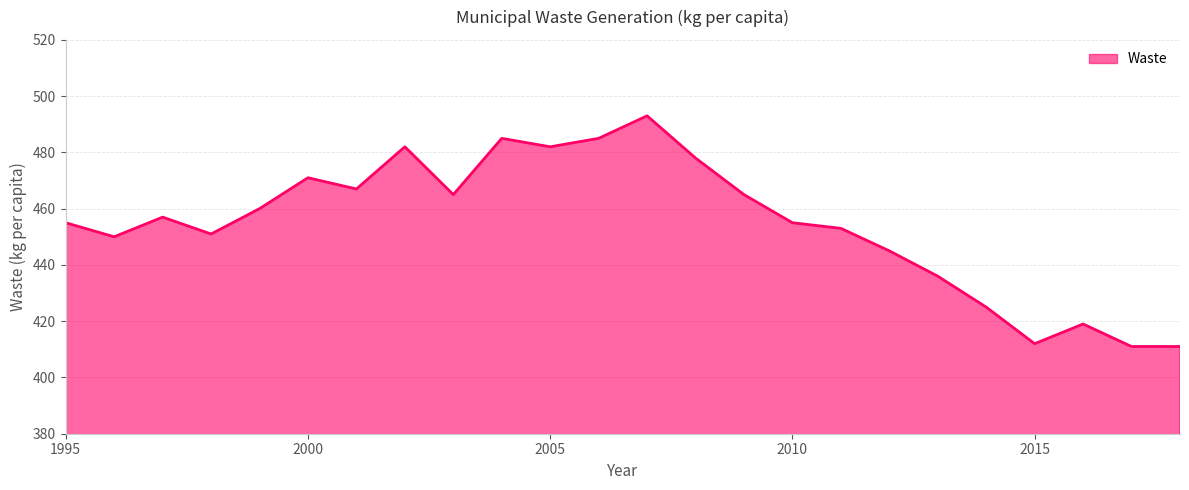

What is the minimum value shown in the chart?

411